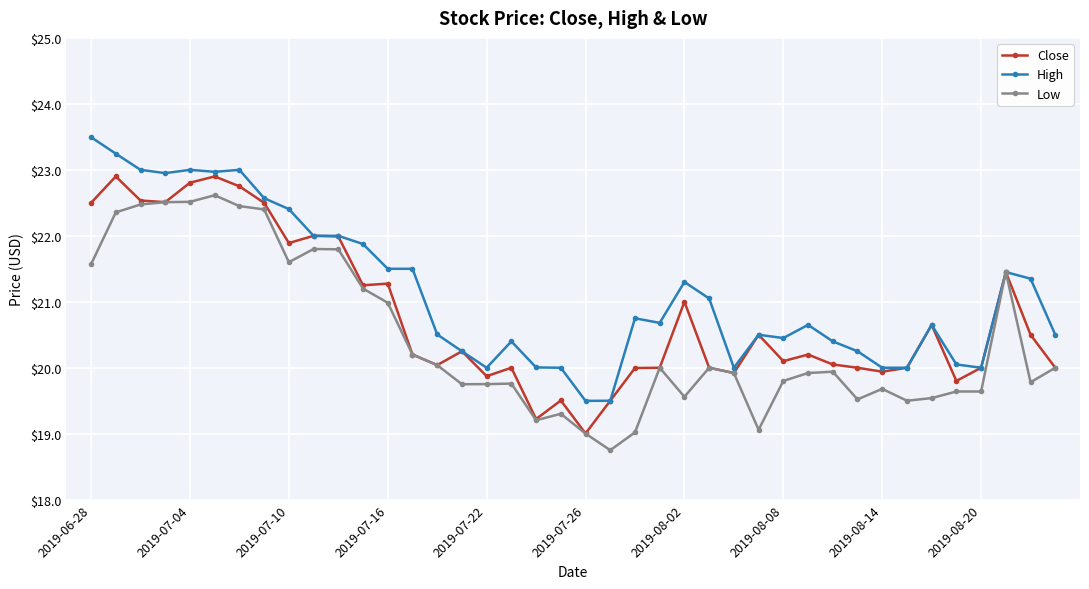

True or false: Low has more than 2 points higher than both neighbors.

True